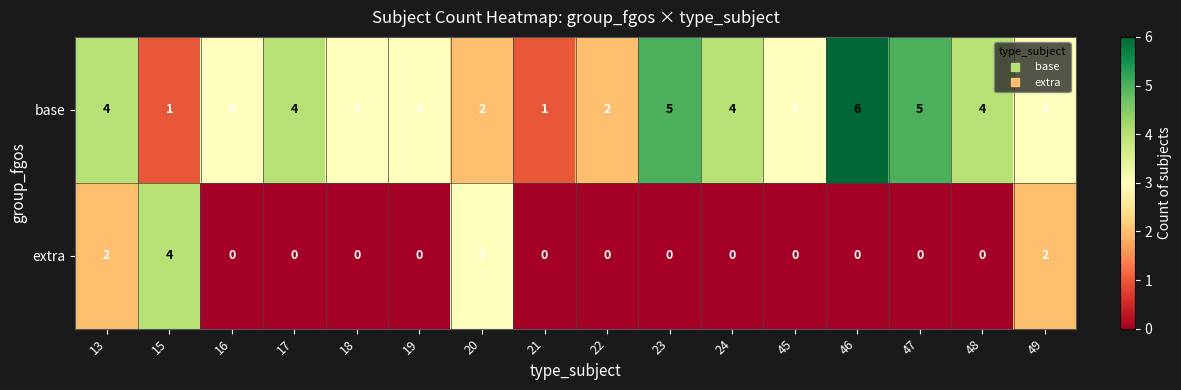

Rank the series by their average value, from highest to lowest.

base, extra